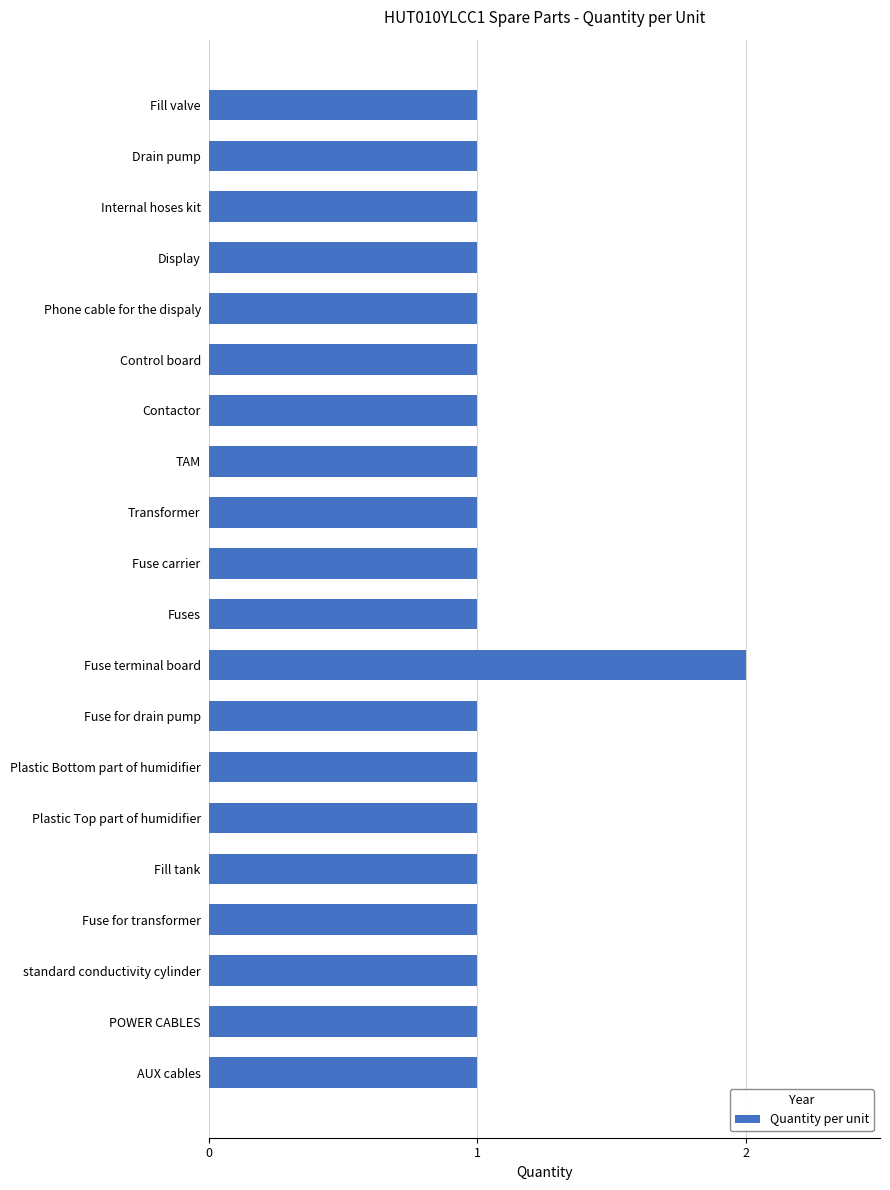

What is the average value?

1